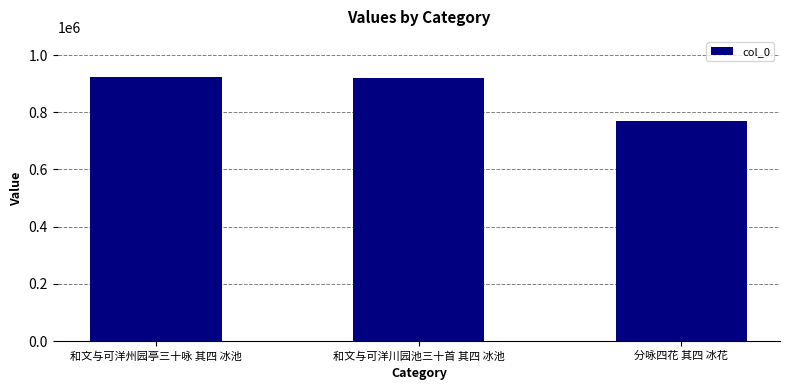

What is the greatest value displayed?

924740